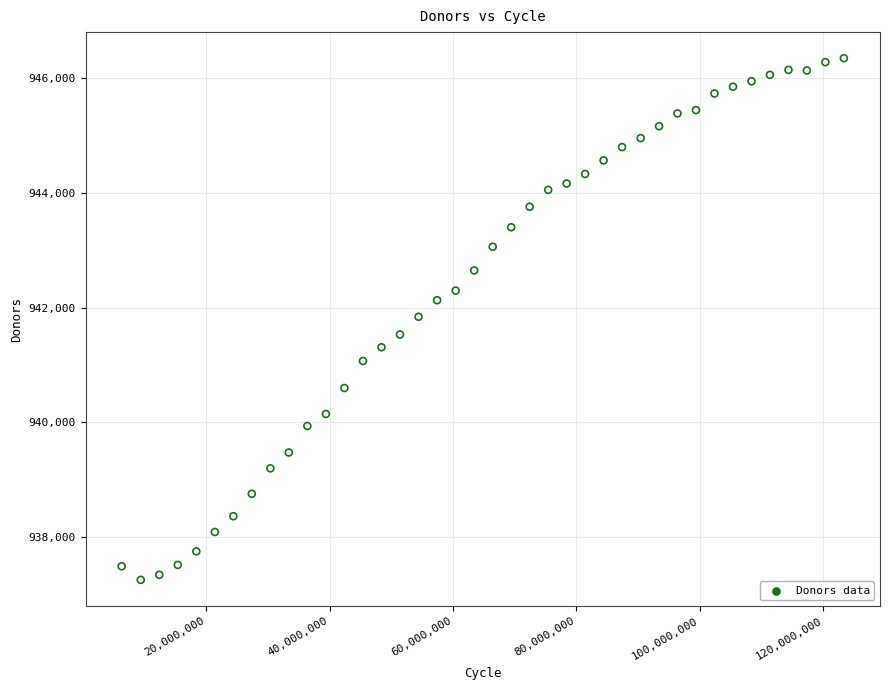

What is the range of X values (max minus min)?

117057743